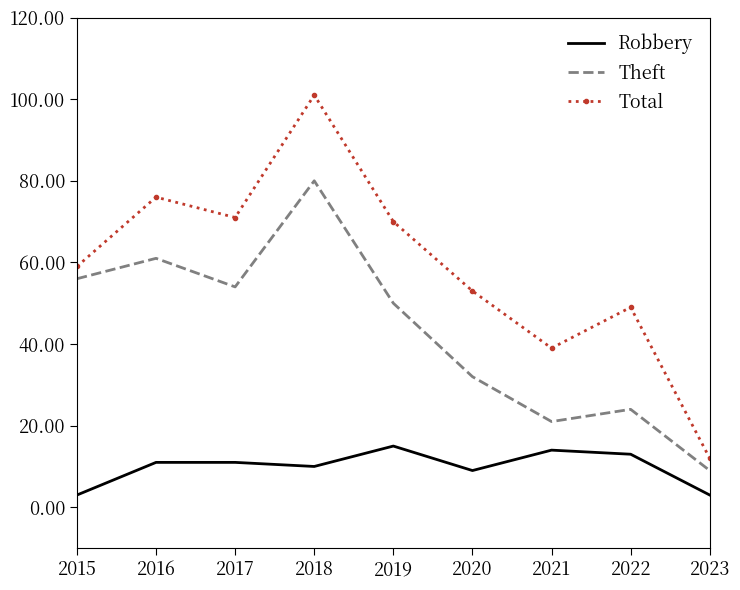

True or false: Theft and Total cross at least once.

False